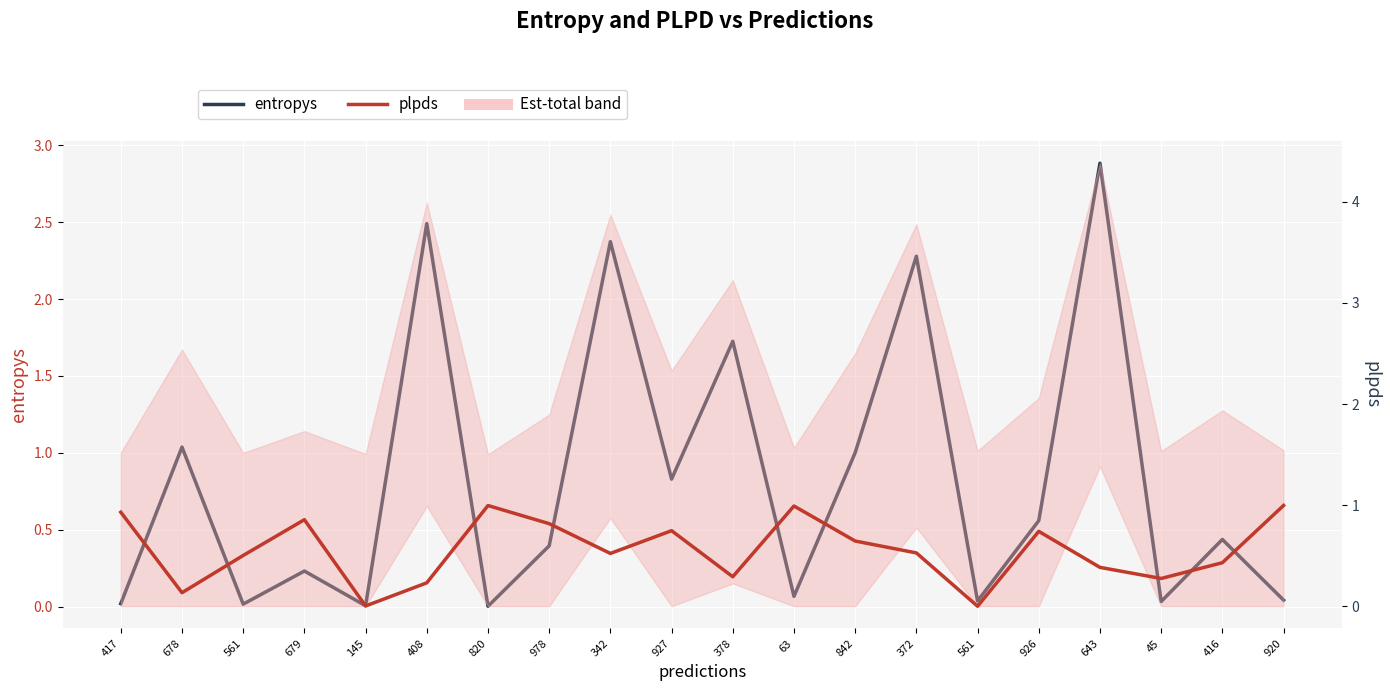

Where is entropys nearest to the value 1?

842